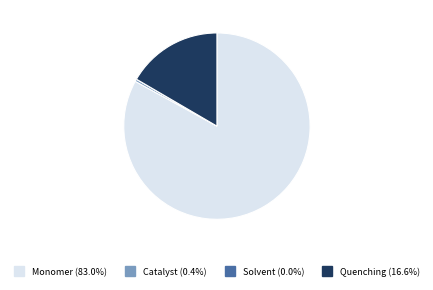

What is the largest slice in the pie chart?

Monomer